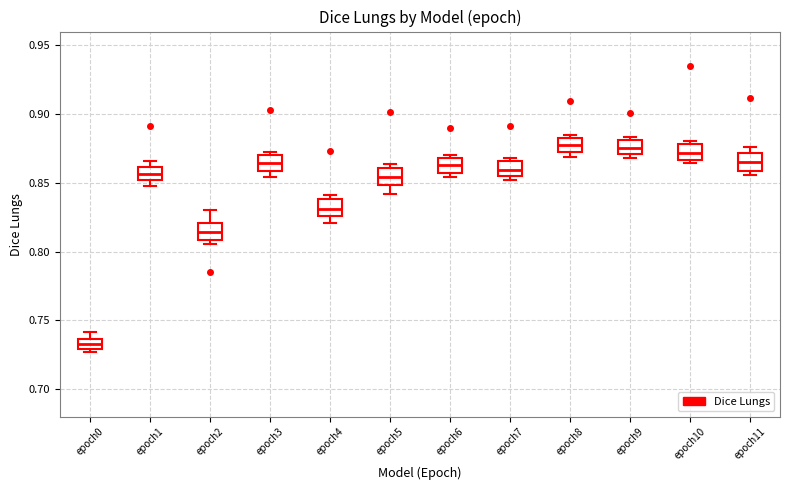

Which box has the lowest median line?

epoch0